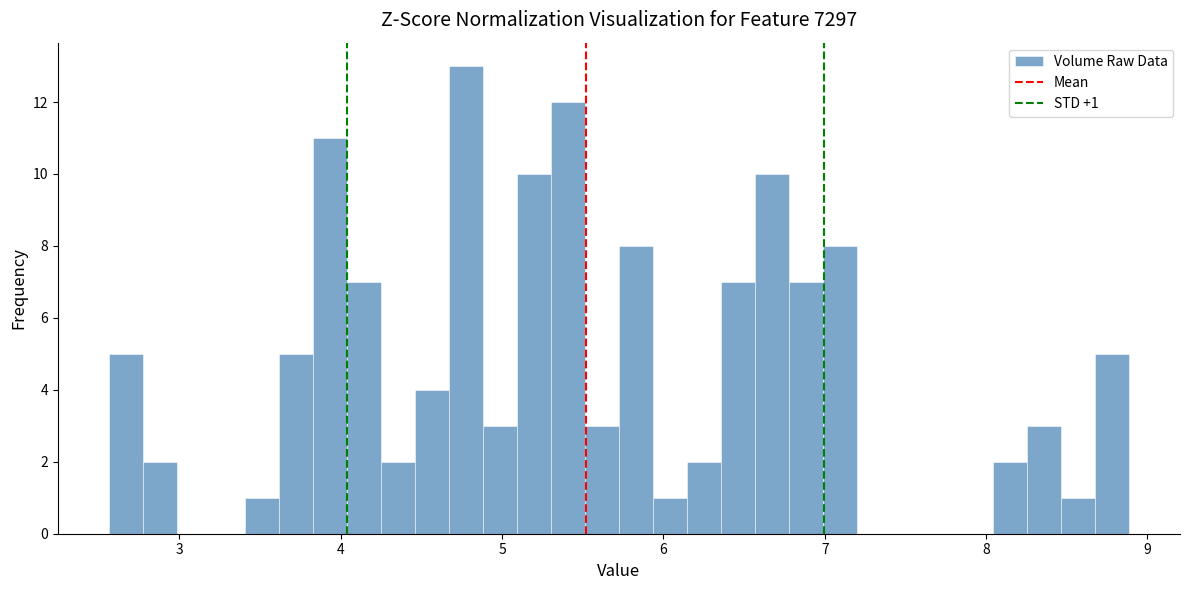

Around what value on the x-axis is the tallest bar? Give the approximate position of its centre, as read against the axis.

4.8